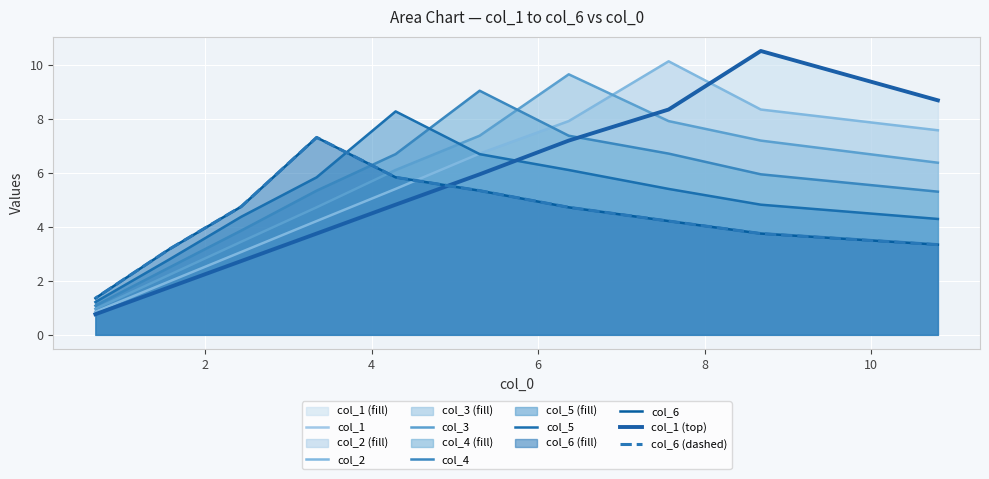

At which category does col_2 reach its first local peak?

7.568798058626198